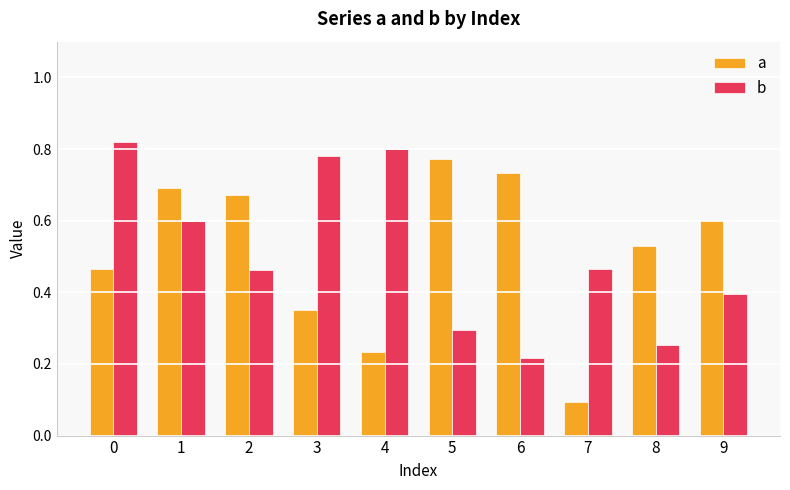

Is the value of a at 2 greater than the value of b at 3?

No